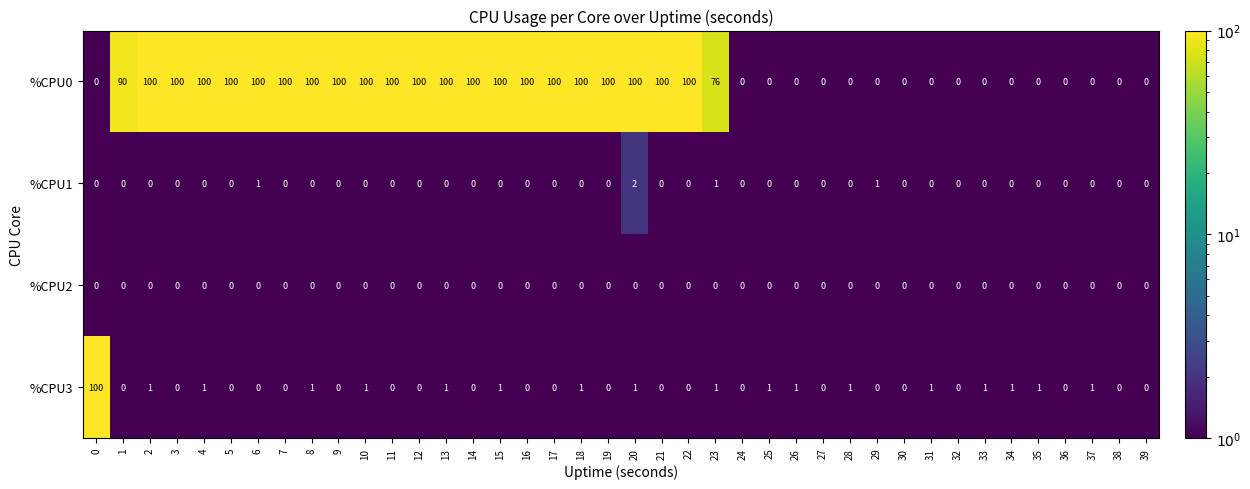

Count the number of categories in the chart.

40